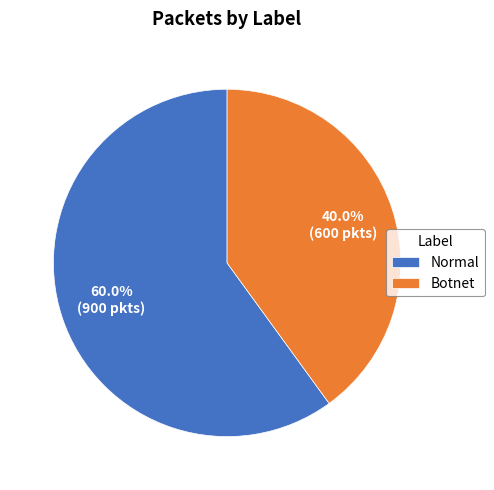

Rank the categories by value from highest to lowest.

Normal, Botnet